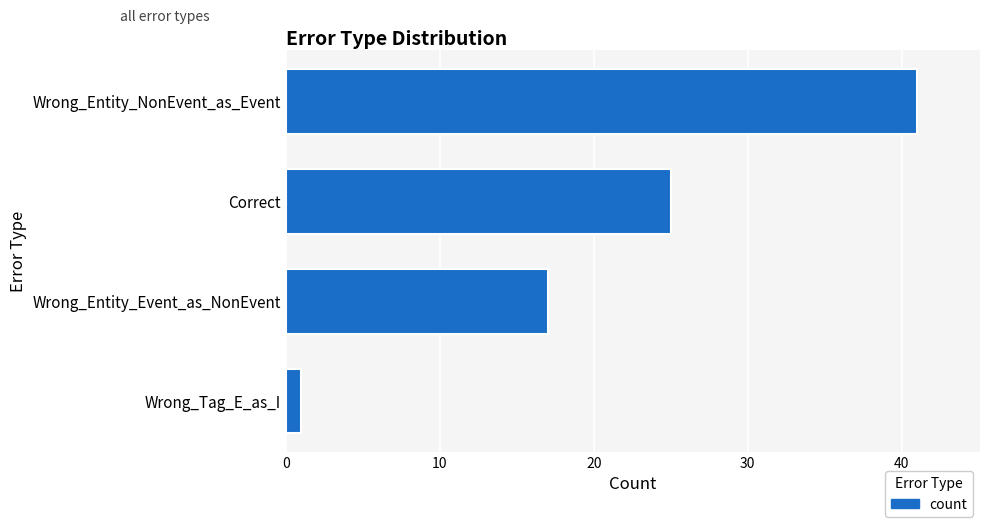

What is the smallest value displayed?

1